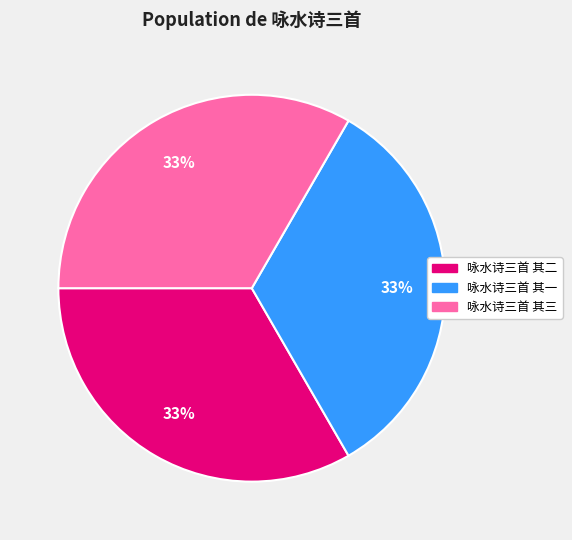

To the nearest percent, what portion does 咏水诗三首 其一 represent?

33%